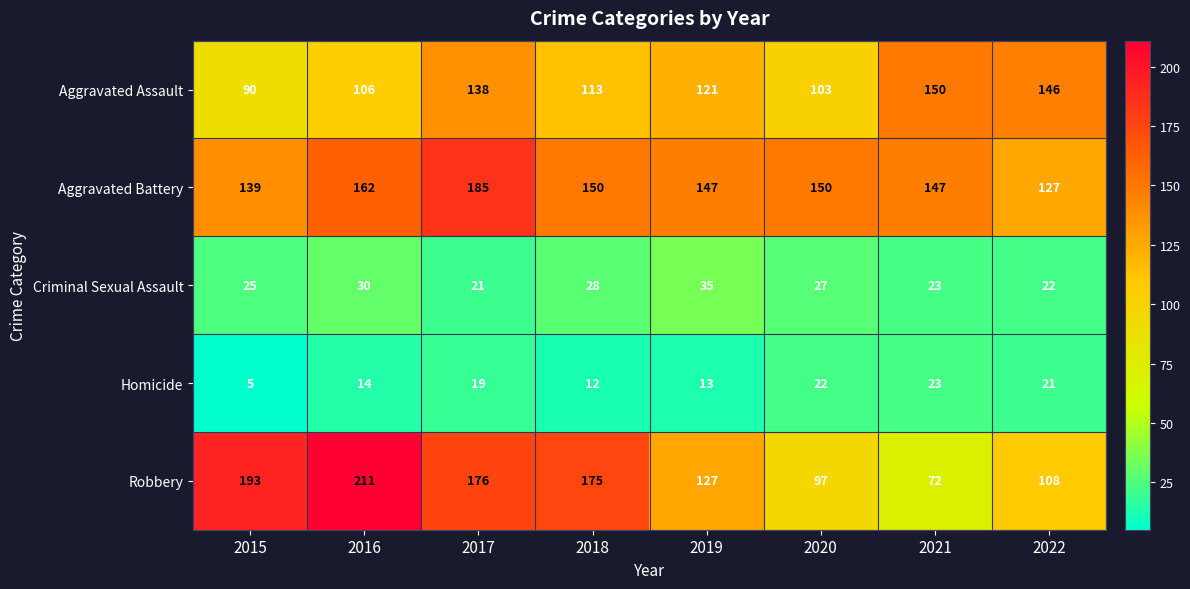

Which label corresponds to the largest value in the chart?

2016